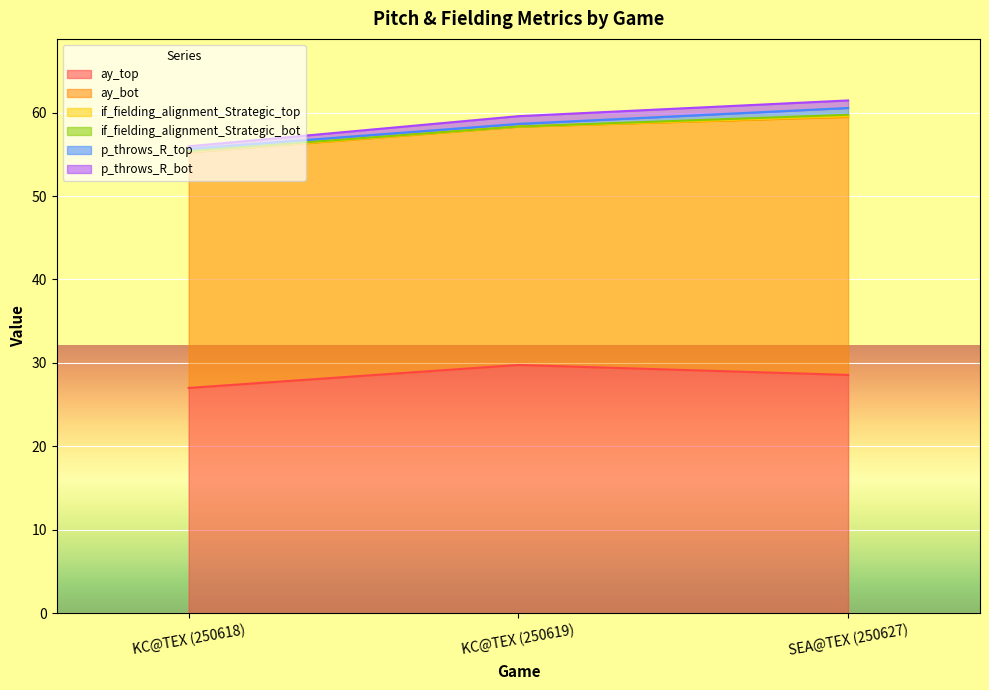

Rank the categories by p_throws_R_bot value from lowest to highest.

KC@TEX (250618), SEA@TEX (250627), KC@TEX (250619)